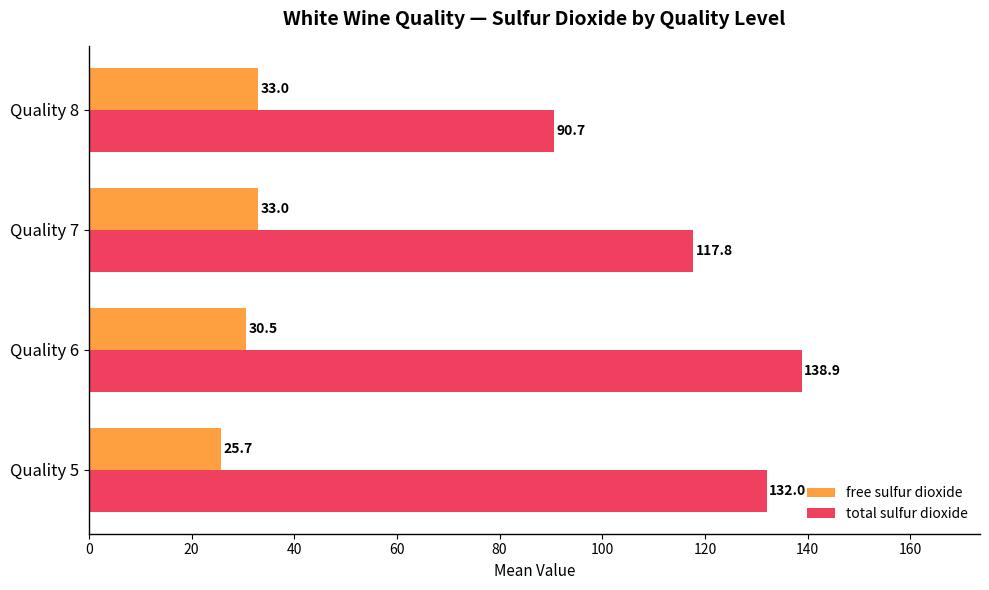

How many categories are shown in the chart?

4